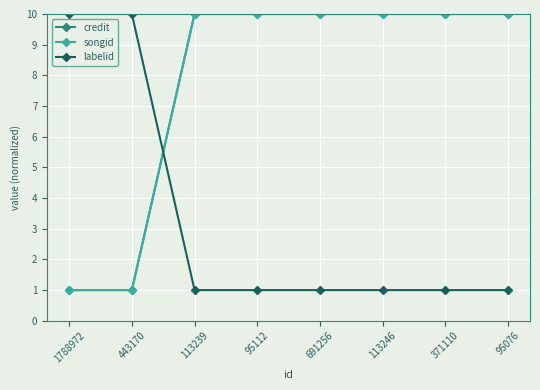

The credit series shows 1 at 443170. True or false?

False